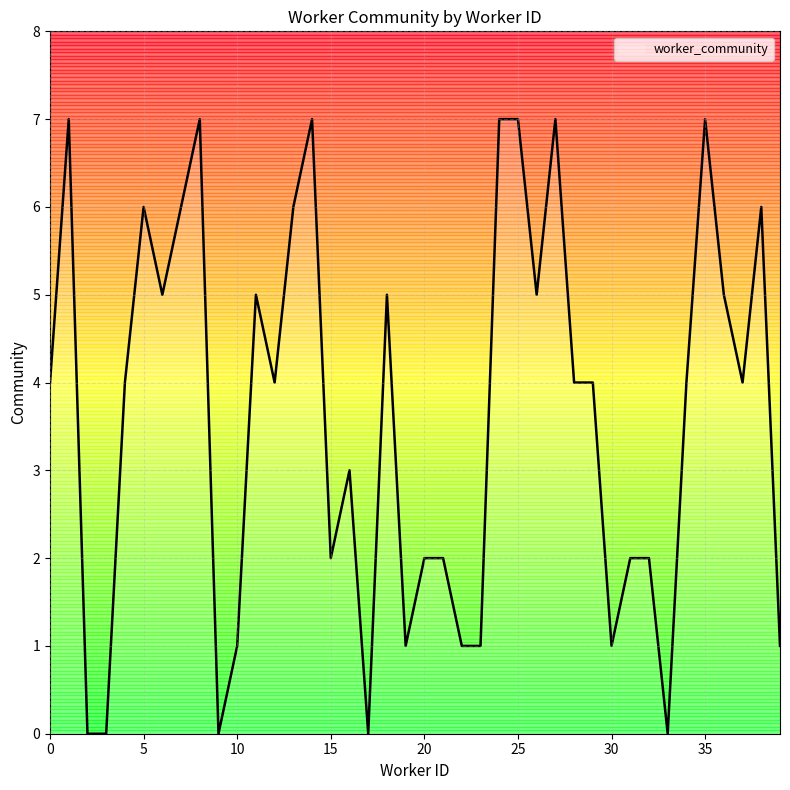

What is the greatest value displayed?

7